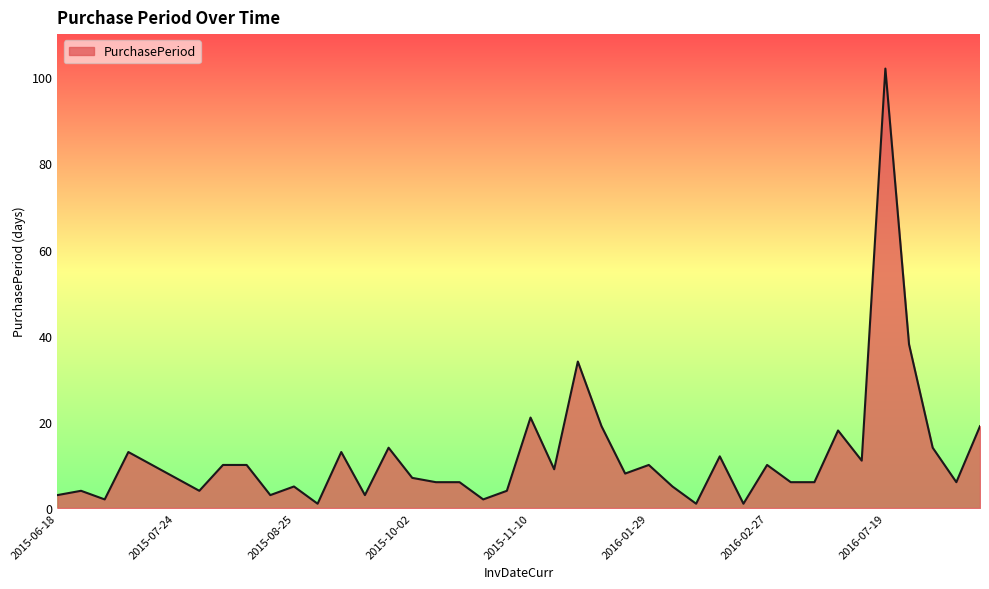

What is the greatest value displayed?

102